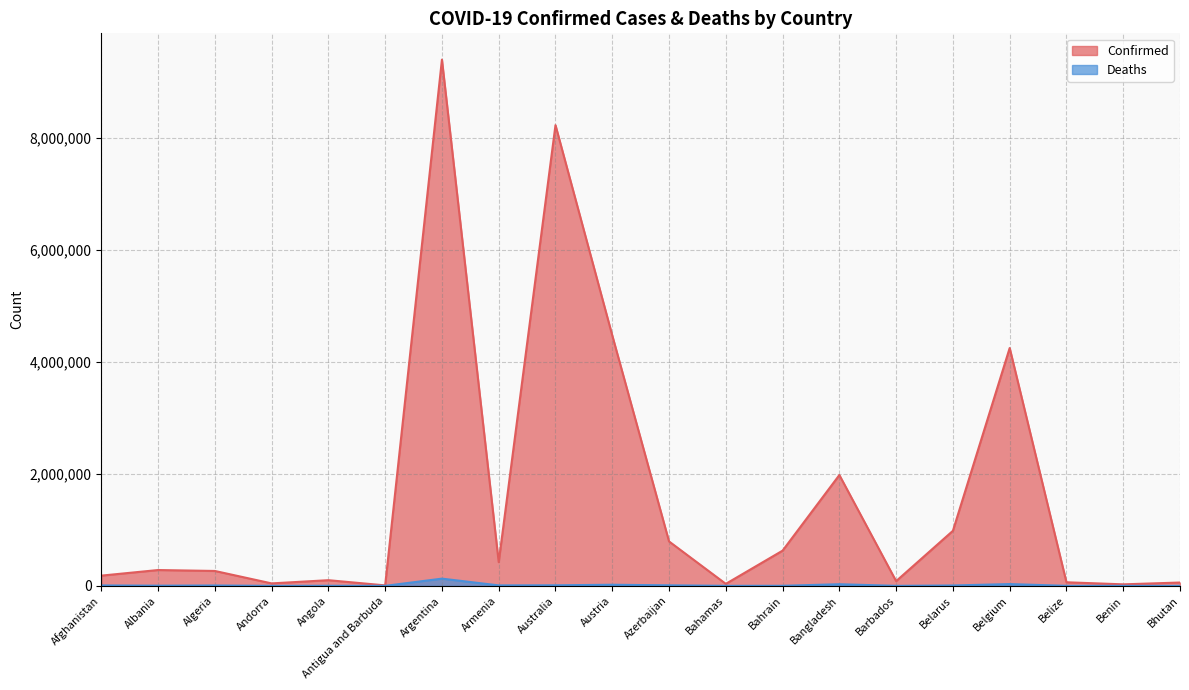

Reading left to right, what are all the values shown in this chart?

Confirmed: 182724	282690	266128	44177	101320	8665	9394326	423243	8225124	4471152	793371	35994	628743	1978689	84709	982867	4246078	64138	27216	59729
Deaths: 7724	3502	6875	153	1900	141	129109	8629	10014	20057	9717	818	1494	29162	477	6978	31918	680	163	21